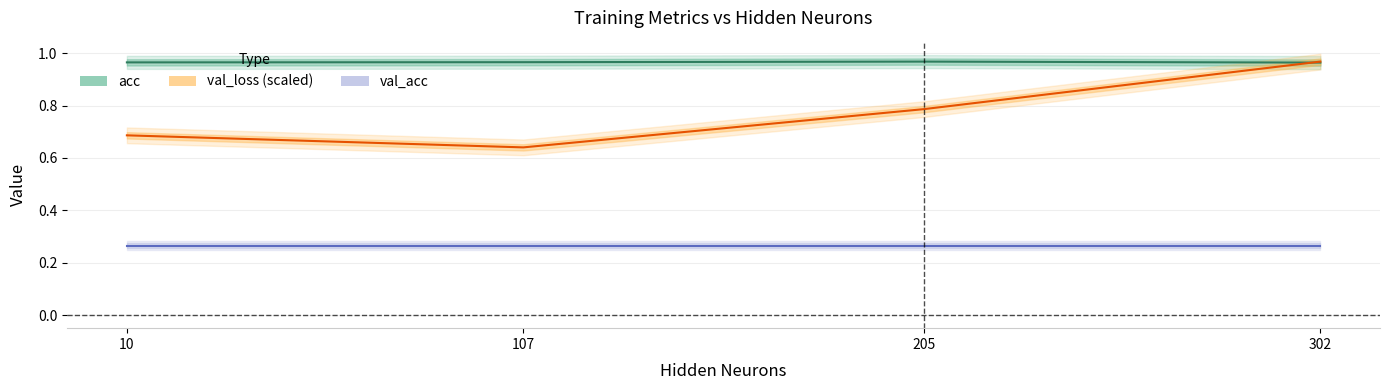

True or false: val_acc and val_loss (scaled) intersect in this chart.

False